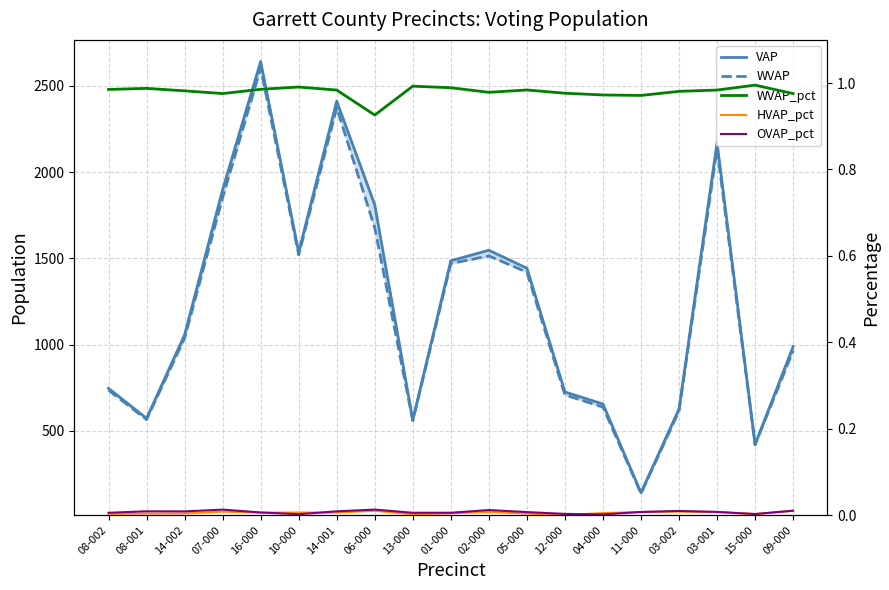

Reading left to right, transcribe all the data shown in this chart.

VAP: 746.0	572.0	1056.0	1898.0	2642.0	1535.0	2412.0	1811.0	562.0	1486.0	1547.0	1443.0	725.0	655.0	140.0	627.0	2171.0	421.0	988.0
WVAP: 735.0	565.0	1037.0	1852.0	2604.0	1521.0	2373.0	1677.0	558.0	1470.0	1514.0	1420.0	708.0	637.0	136.0	615.0	2136.0	419.0	964.0
WVAP_pct: 1.0	1.0	1.0	1.0	1.0	1.0	1.0	0.9	1.0	1.0	1.0	1.0	1.0	1.0	1.0	1.0	1.0	1.0	1.0
HVAP_pct: 0.0	0.0	0.0	0.0	0.0	0.0	0.0	0.0	0.0	0.0	0.0	0.0	0.0	0.0	0.0	0.0	0.0	0.0	0.0
OVAP_pct: 0.0	0.0	0.0	0.0	0.0	0.0	0.0	0.0	0.0	0.0	0.0	0.0	0.0	0.0	0.0	0.0	0.0	0.0	0.0